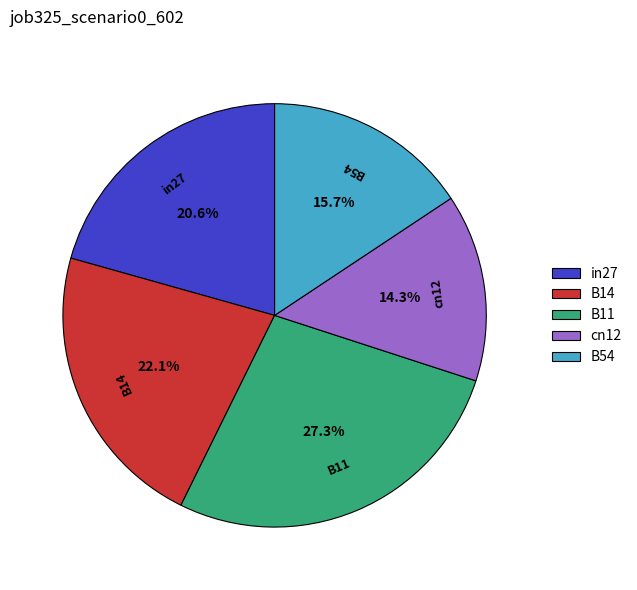

What percentage is the B54 slice, to the nearest percent?

16%